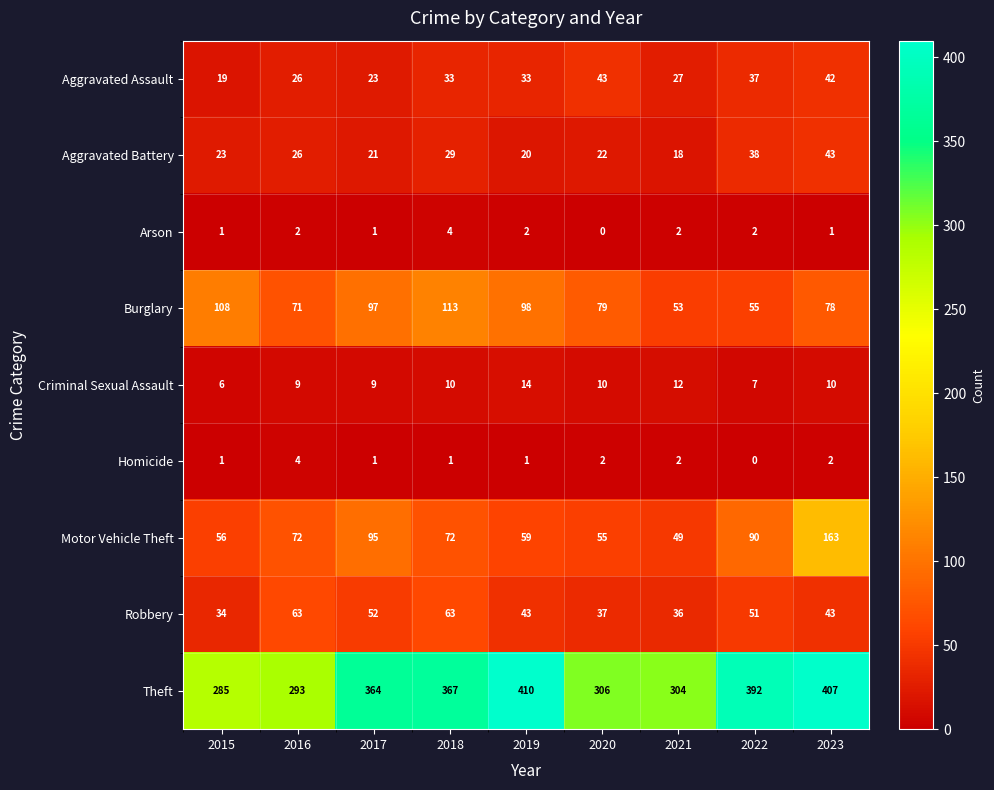

Which category has the lowest value in the Arson series?

2020